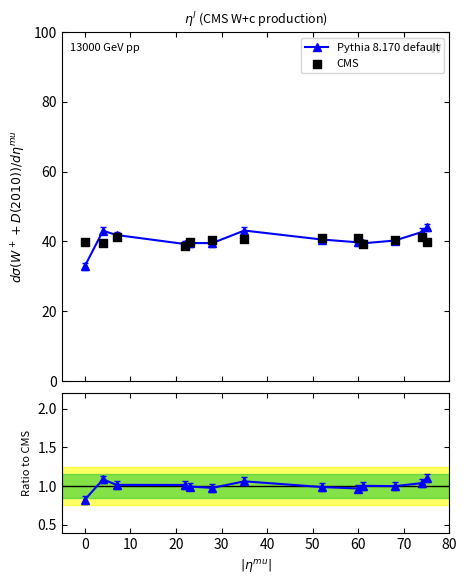

Which series has the largest total across all categories?

Pythia 8.170 default